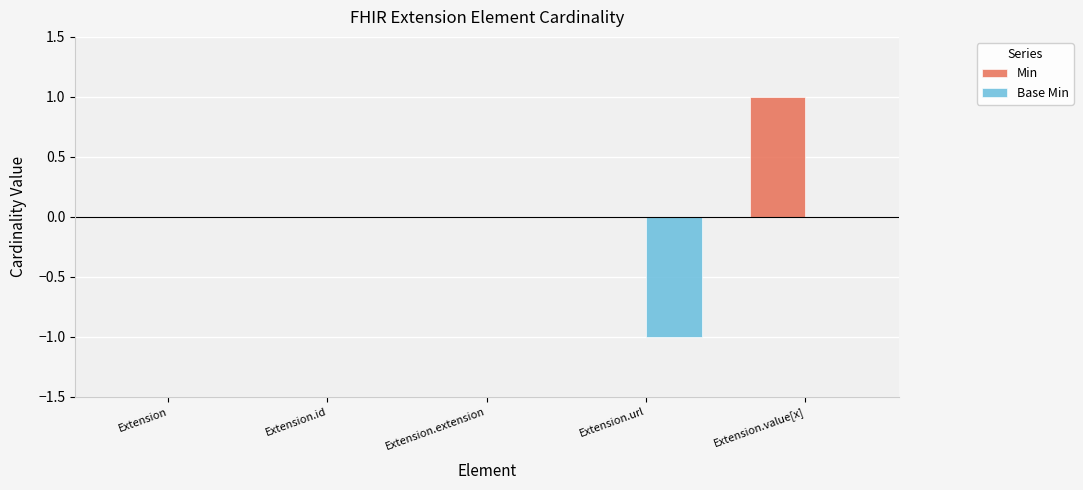

How many series are shown in this chart?

2